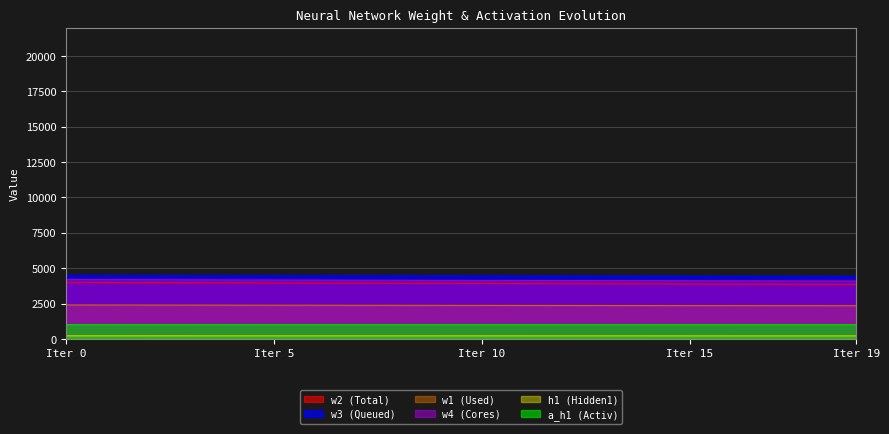

What are all the series names shown in the legend?

w2, w3, w1, w4, h1, a_h1